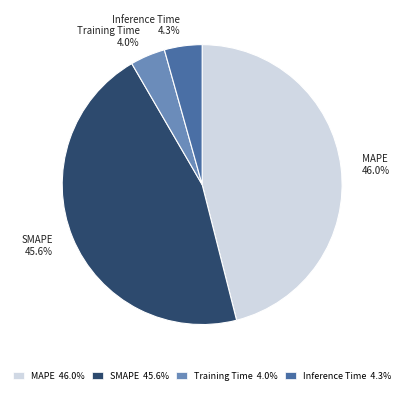

Is there a majority slice in this chart?

No